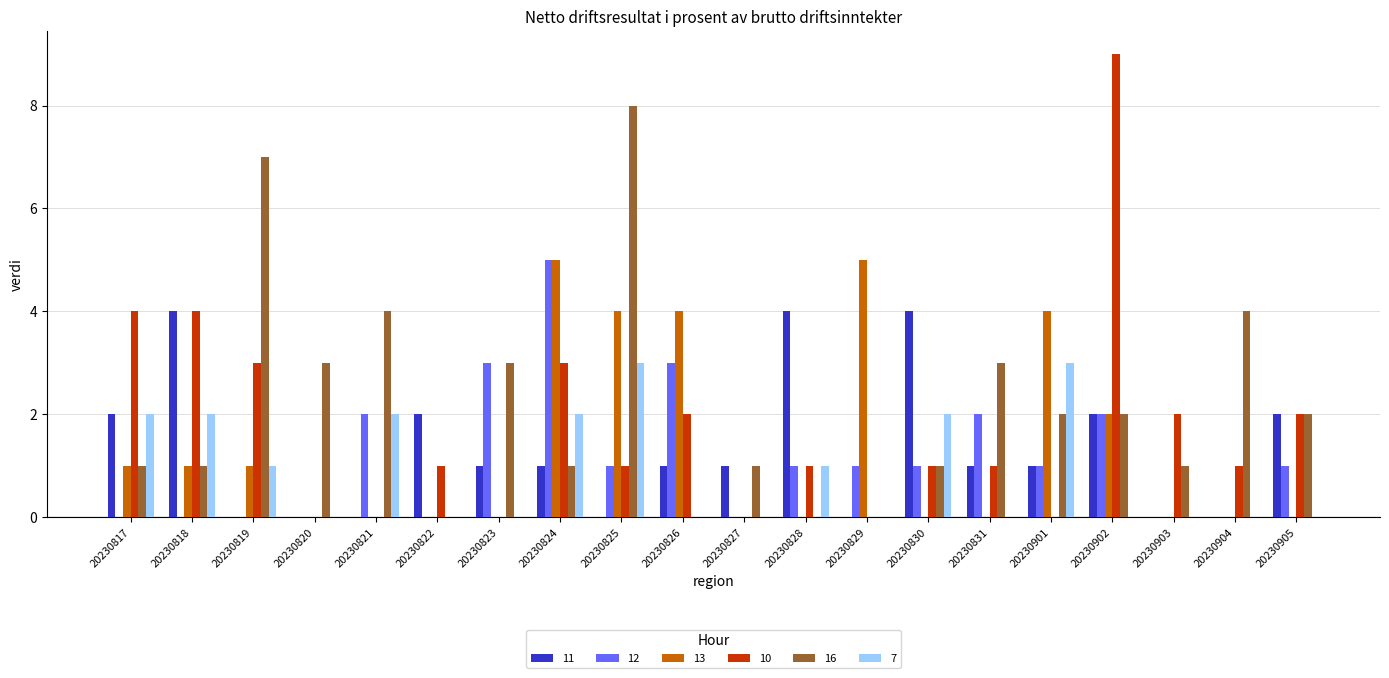

Which category has the highest value across all series?

20230902